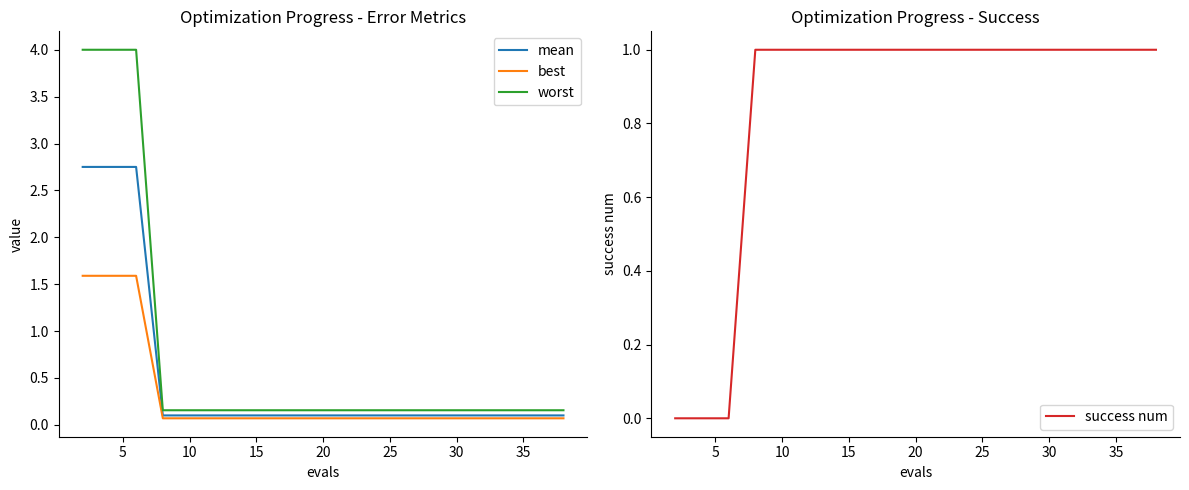

Reading left to right, extract all data points from this chart.

mean: 2.8	2.8	2.8	0.1	0.1	0.1	0.1	0.1	0.1	0.1	0.1	0.1	0.1	0.1	0.1	0.1	0.1	0.1	0.1	0.1
best: 1.6	1.6	1.6	0.1	0.1	0.1	0.1	0.1	0.1	0.1	0.1	0.1	0.1	0.1	0.1	0.1	0.1	0.1	0.1	0.1
worst: 4.0	4.0	4.0	0.2	0.2	0.2	0.2	0.2	0.2	0.2	0.2	0.2	0.2	0.2	0.2	0.2	0.2	0.2	0.2	0.2
success num: 0.0	0.0	0.0	1.0	1.0	1.0	1.0	1.0	1.0	1.0	1.0	1.0	1.0	1.0	1.0	1.0	1.0	1.0	1.0	1.0